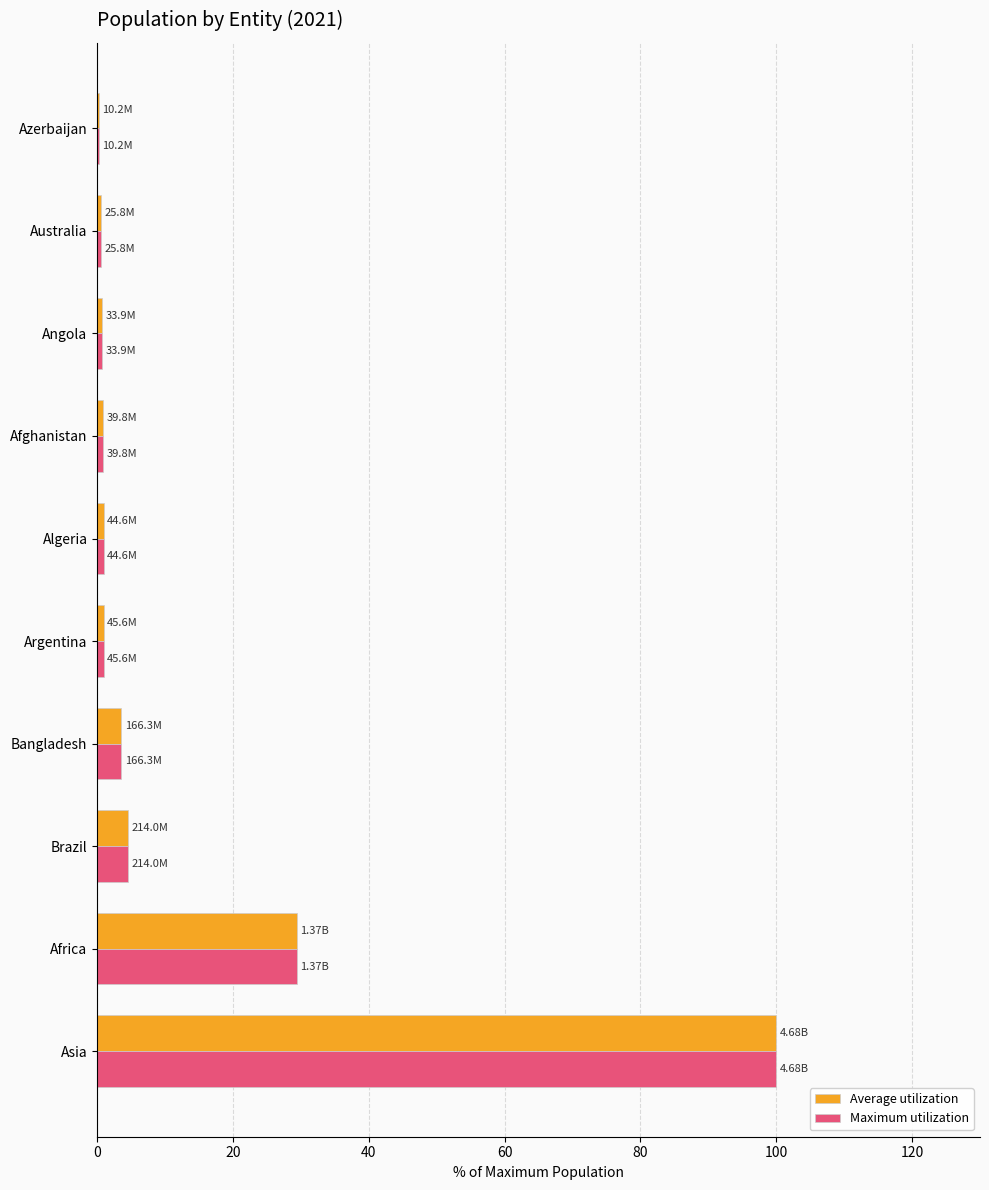

At which category is the sum across all series the highest?

Asia